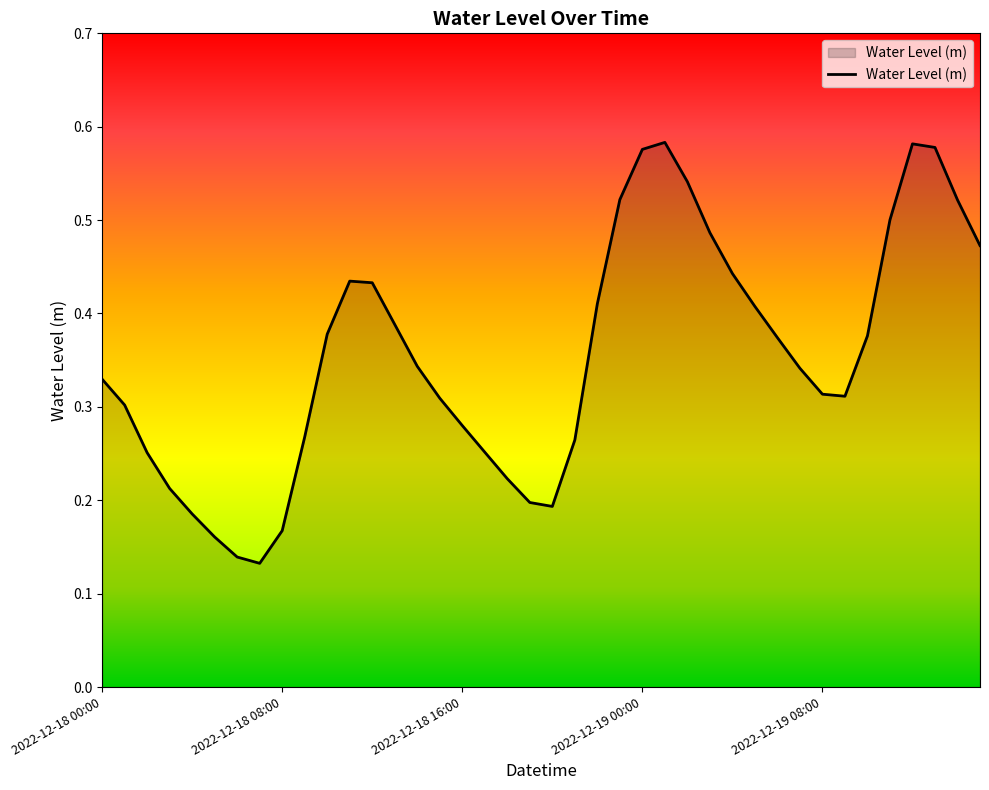

Reading left to right, transcribe all the data shown in this chart.

0.3	0.3	0.3	0.2	0.2	0.2	0.1	0.1	0.2	0.3	0.4	0.4	0.4	0.4	0.3	0.3	0.3	0.3	0.2	0.2	0.2	0.3	0.4	0.5	0.6	0.6	0.5	0.5	0.4	0.4	0.4	0.3	0.3	0.3	0.4	0.5	0.6	0.6	0.5	0.5